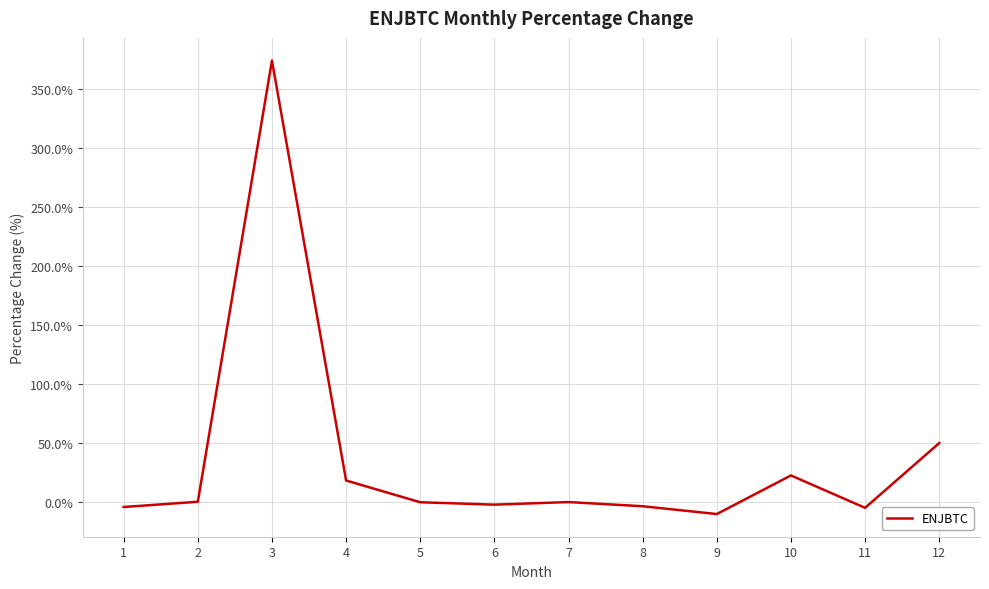

The value at 4 is 18.5. True or false?

True